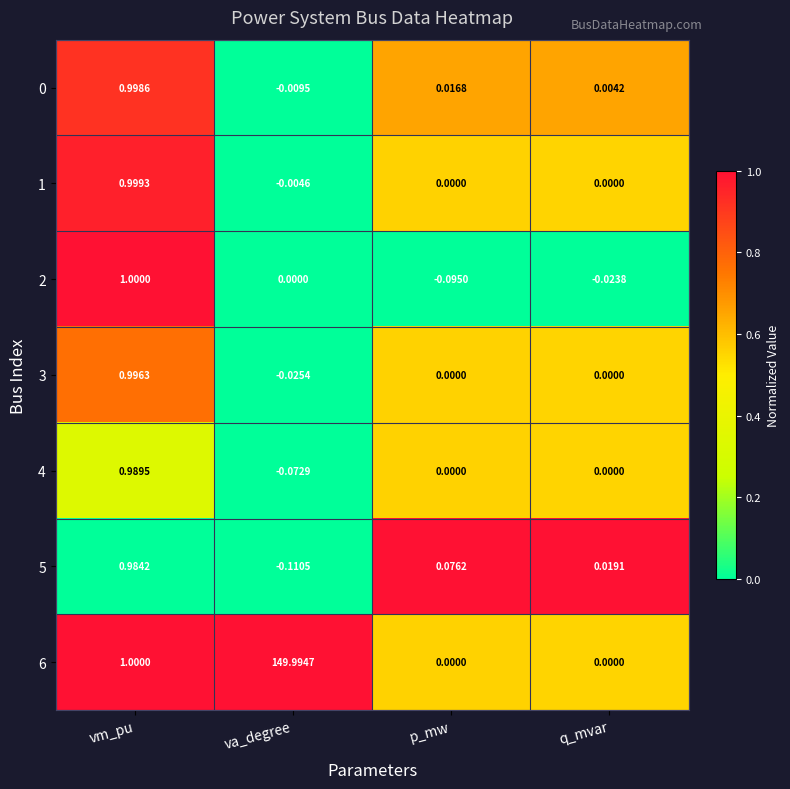

Which label corresponds to the largest value in the chart?

va_degree